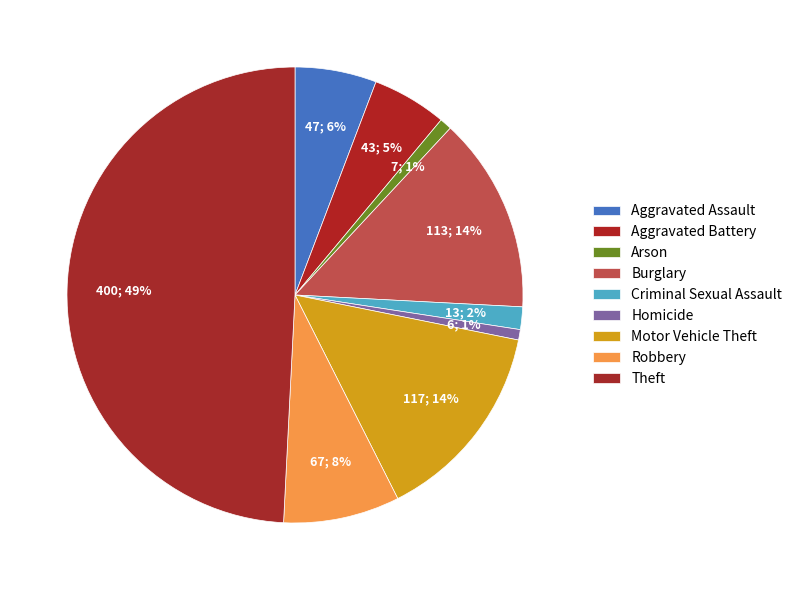

Is the sum of Aggravated Assault and Homicide greater than half?

No